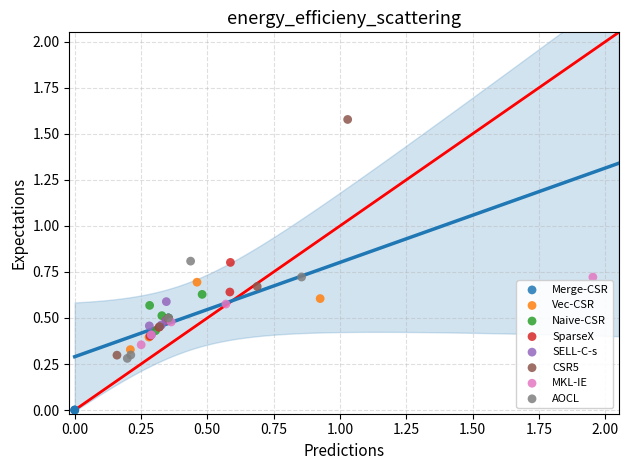

Which series has the largest Y range (max minus min)?

CSR5